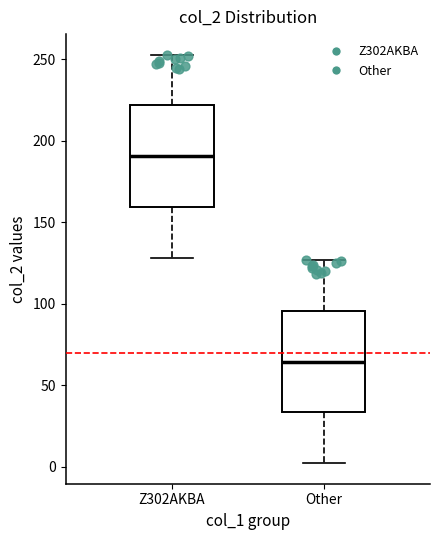

Which box has the lowest median line?

Other